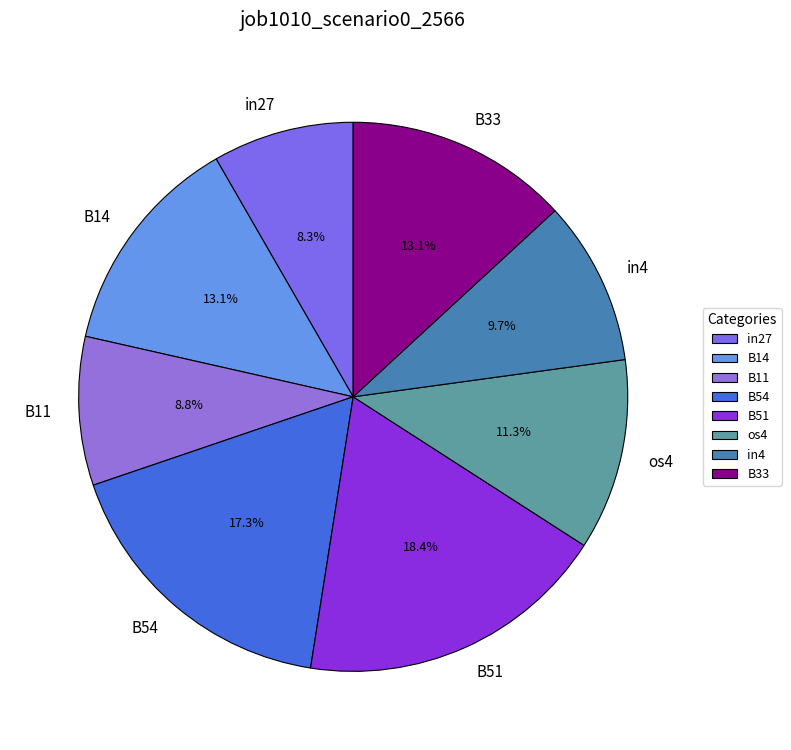

Count the number of slices in the pie.

8